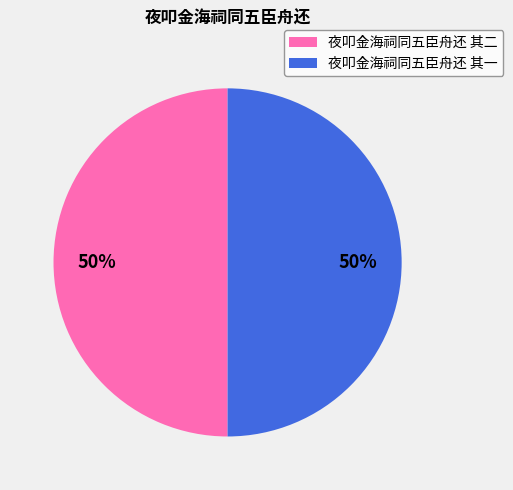

To the nearest percent, what percentage of the pie is 夜叩金海祠同五臣舟还 其二?

50%